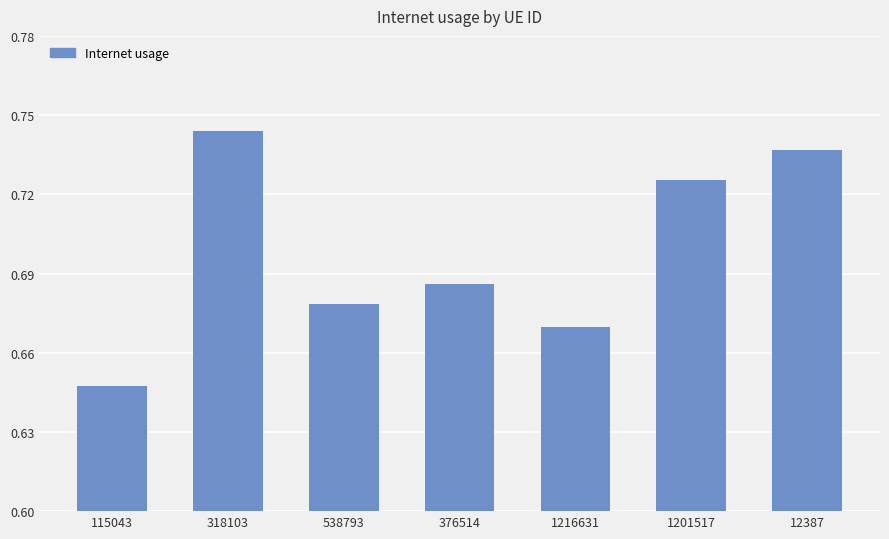

Are the bars horizontal?

No